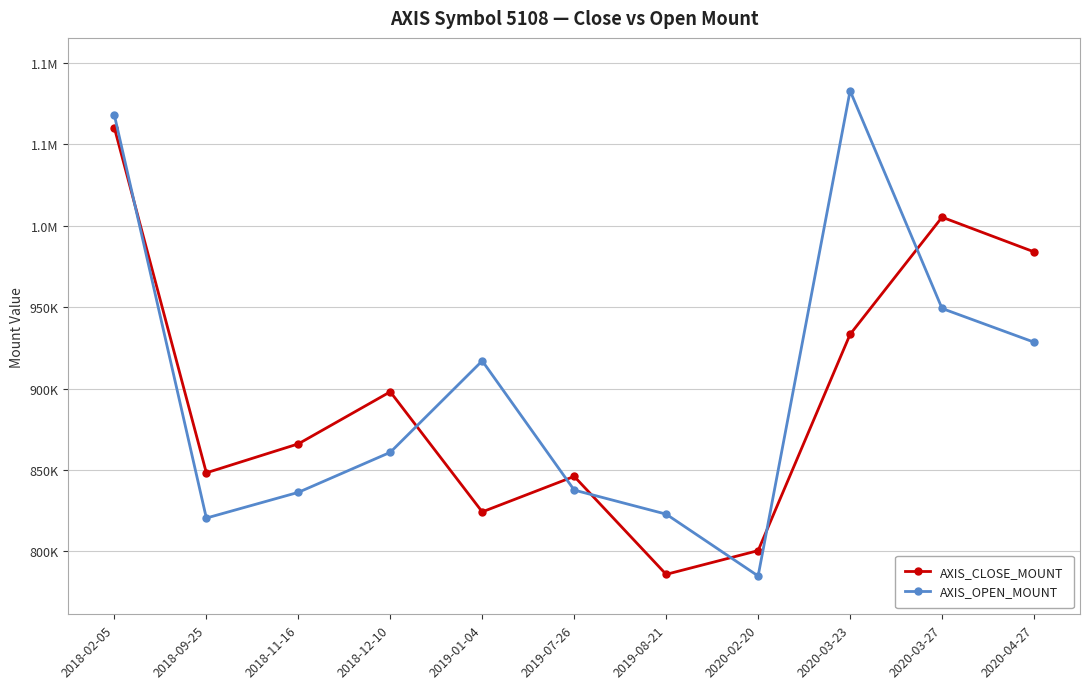

True or false: AXIS_OPEN_MOUNT has a value of 1591351 at 2020-03-23.

False